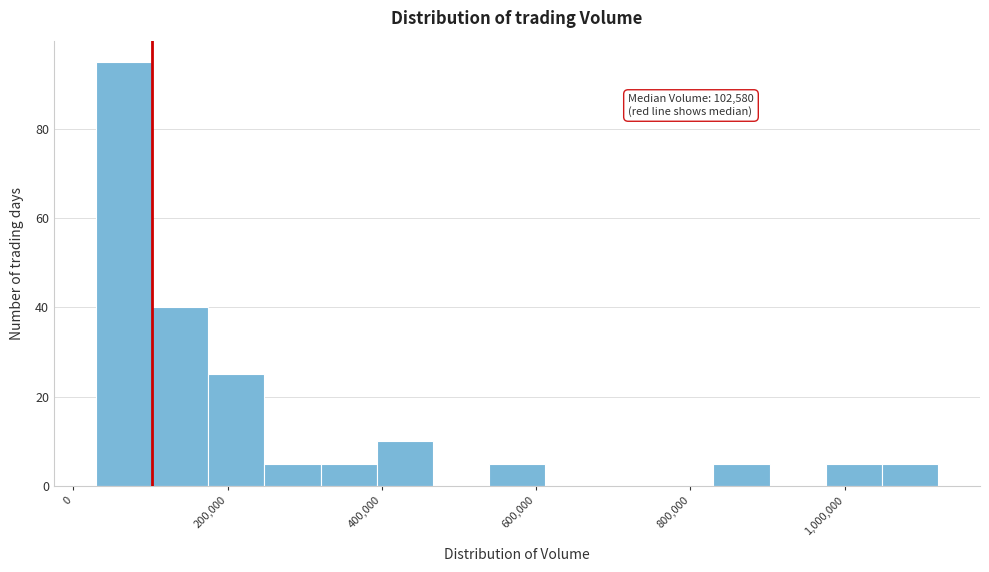

Around what value on the x-axis is the tallest bar? Give the approximate position of its centre, as read against the axis.

60000